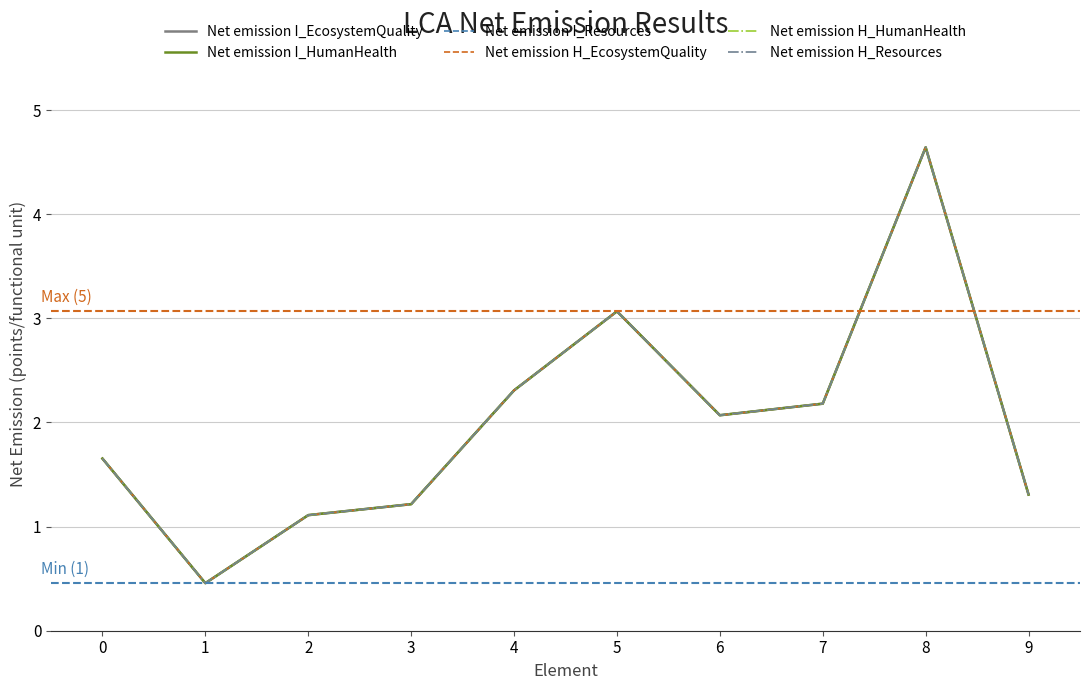

What is the total value across all series at 0?

9.9